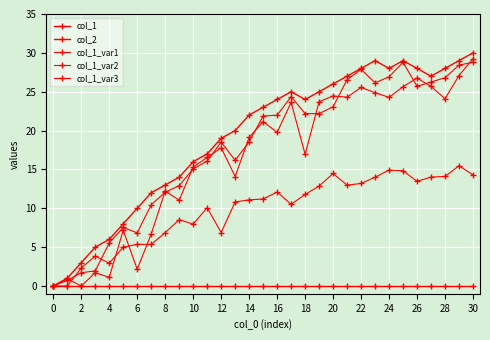

What is the greatest value displayed?

30.0